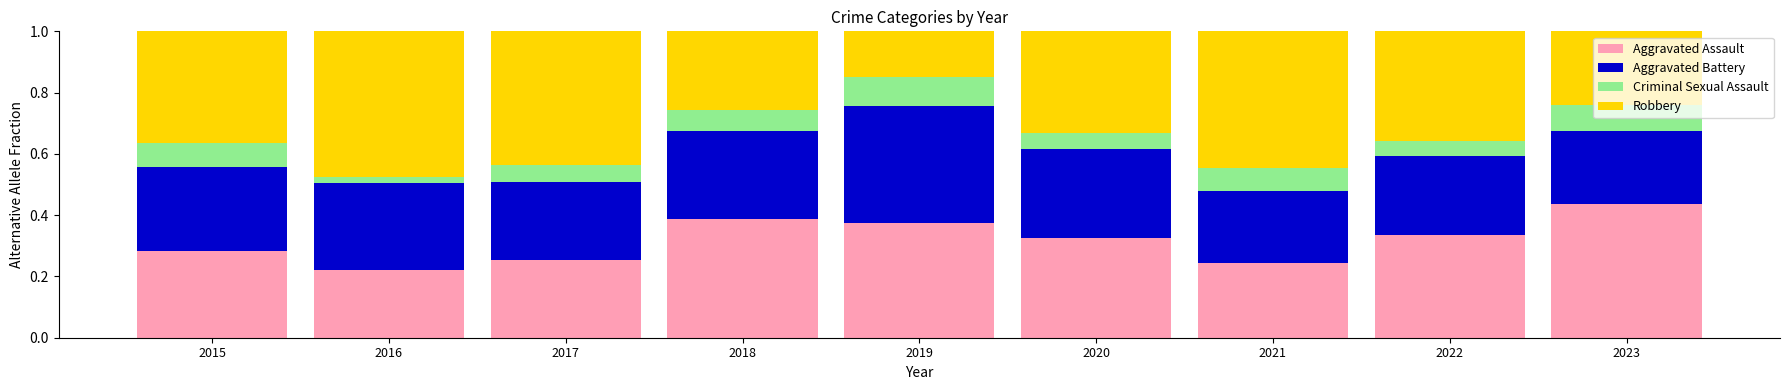

At which label does Aggravated Assault reach its minimum?

2016